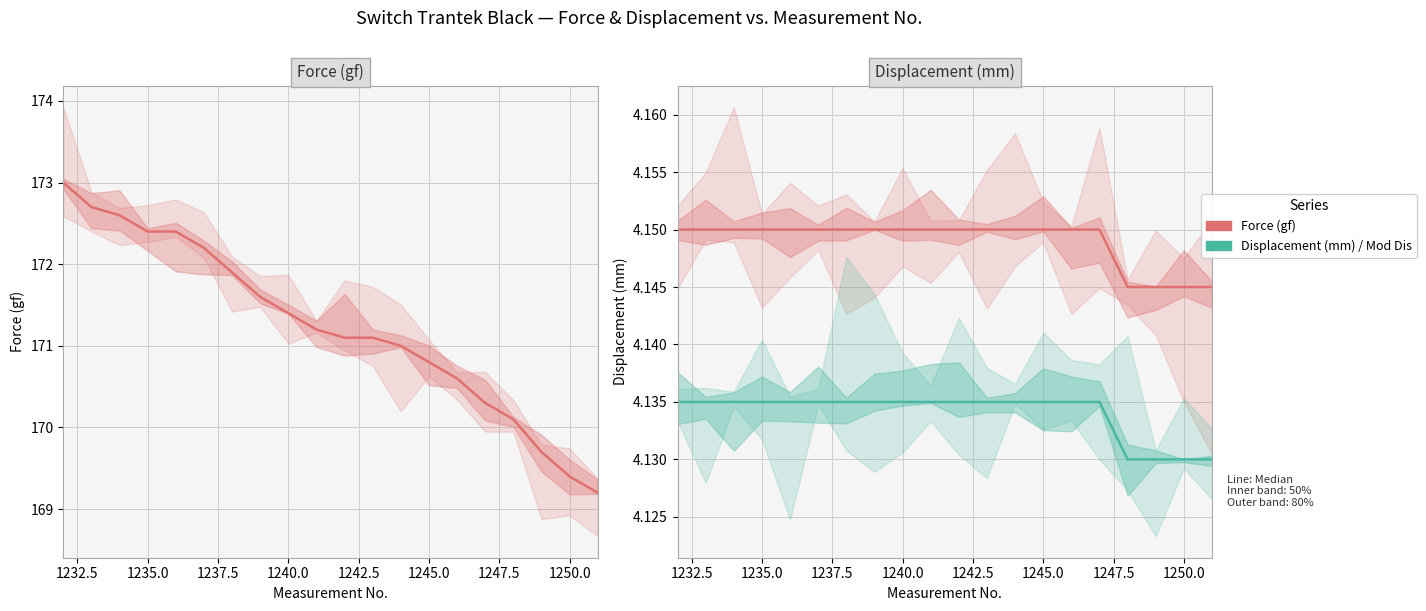

Reading left to right, what are all the values shown in this chart?

Force (gf): 173.0	172.7	172.6	172.4	172.4	172.2	171.9	171.6	171.4	171.2	171.1	171.1	171.0	170.8	170.6	170.3	170.1	169.7	169.4	169.2
Displacement (mm): 4.2	4.2	4.2	4.2	4.2	4.2	4.2	4.2	4.2	4.2	4.2	4.2	4.2	4.2	4.2	4.2	4.1	4.1	4.1	4.1
Mod Dis: 4.1	4.1	4.1	4.1	4.1	4.1	4.1	4.1	4.1	4.1	4.1	4.1	4.1	4.1	4.1	4.1	4.1	4.1	4.1	4.1